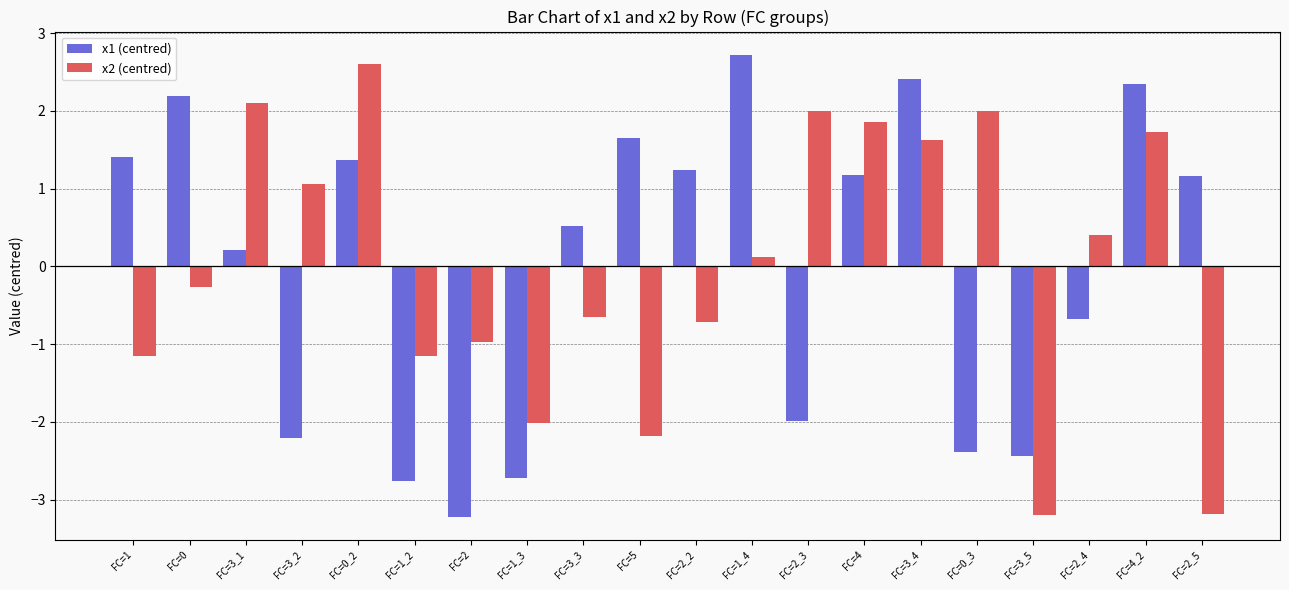

The x2 (centred) series shows 1.7 at FC=4_2. True or false?

True